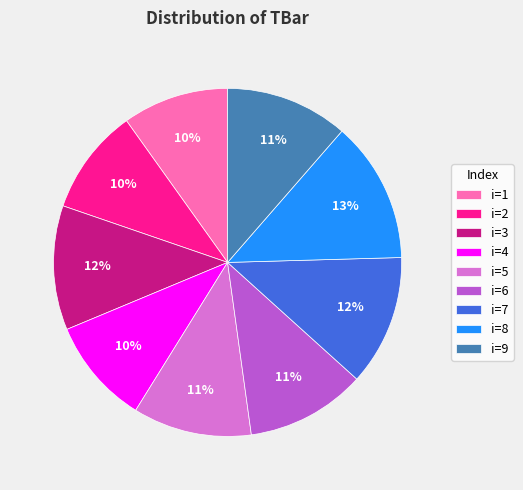

How many segments does this pie chart have?

9